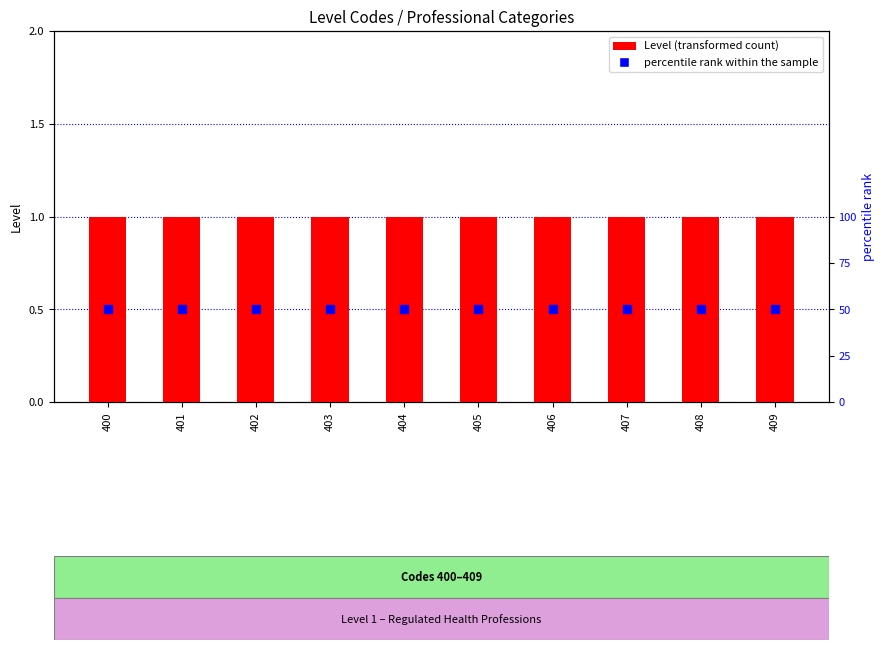

What are all the series names shown in the legend?

Level, percentile rank within the sample